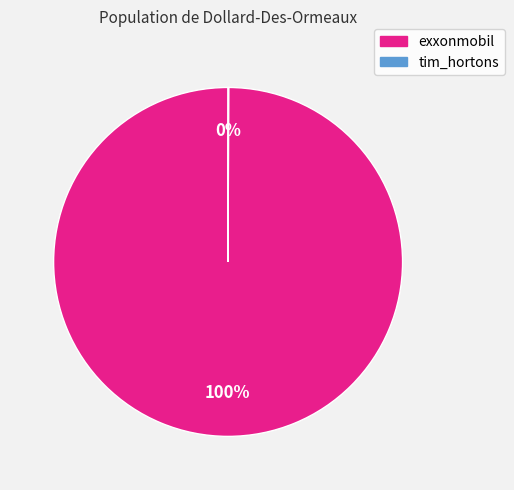

What is the majority slice?

exxonmobil